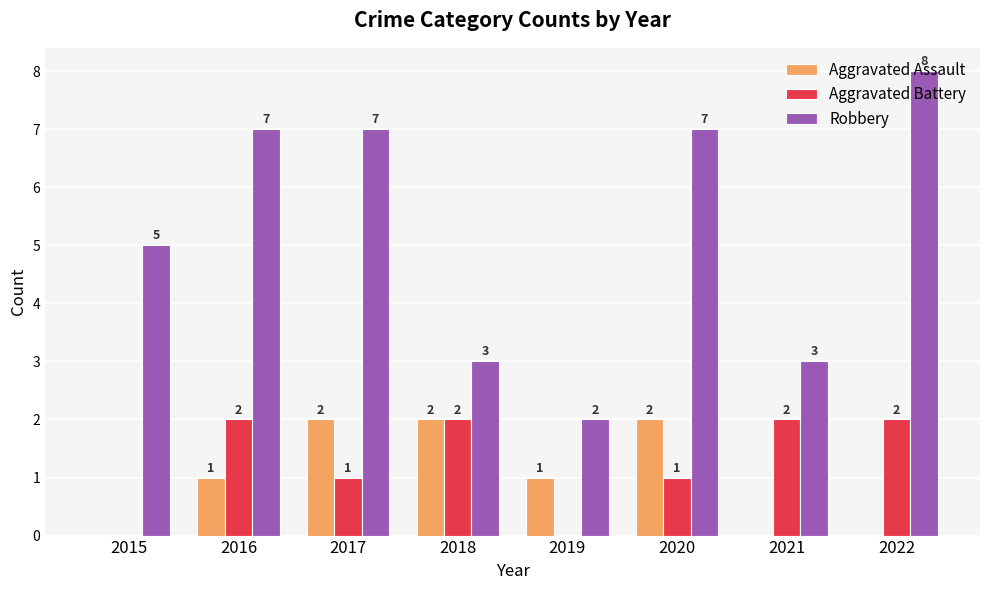

How many groups of bars are there?

8